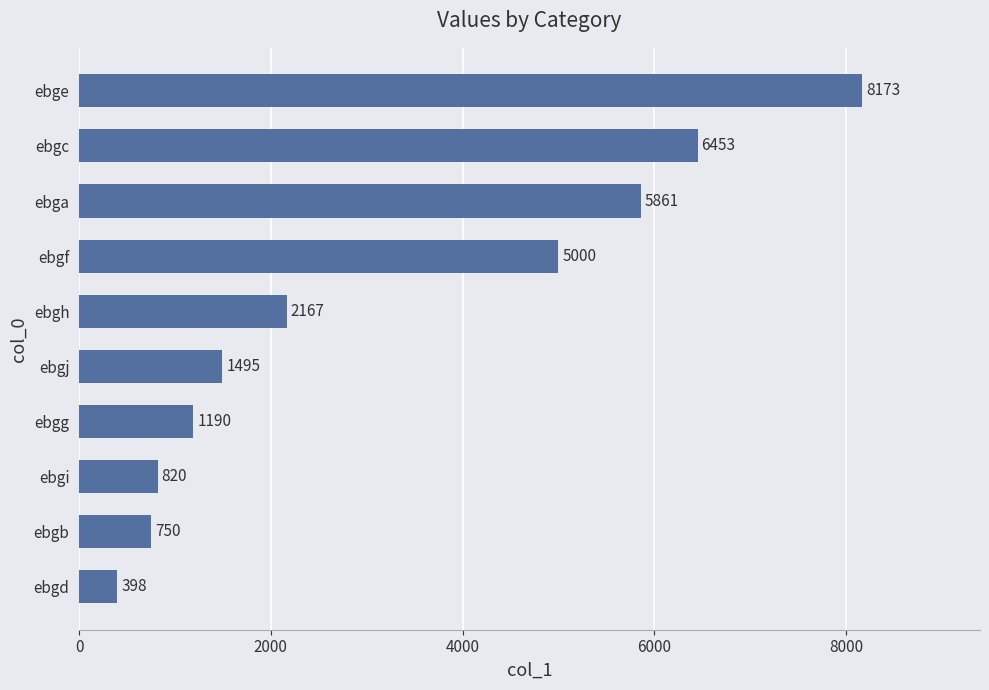

What is the difference between the second highest and second lowest values?

5703